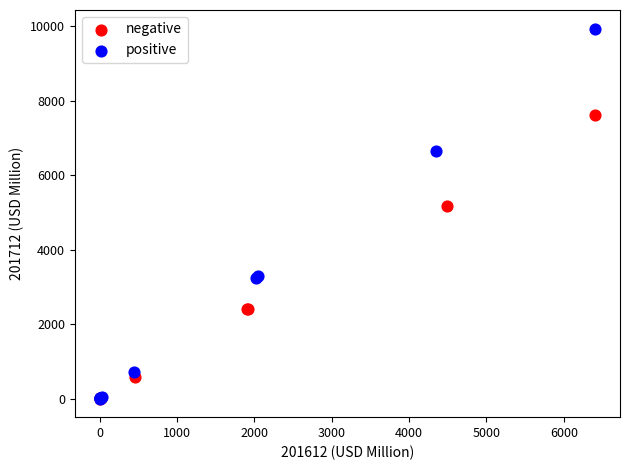

Which series reaches the maximum Y coordinate?

positive